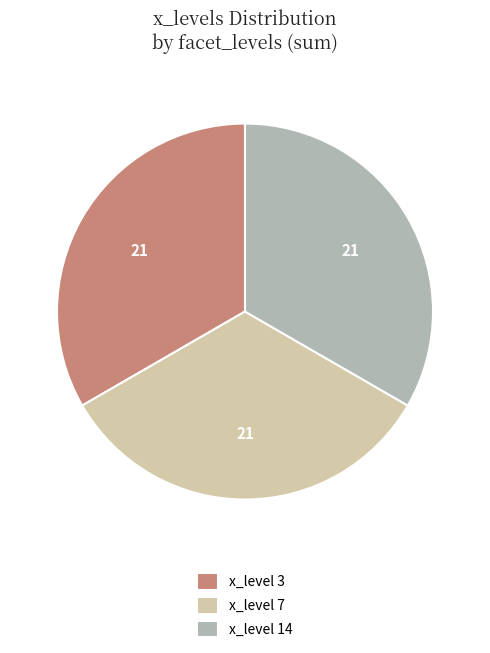

Is there any slice that represents more than half of the pie?

No